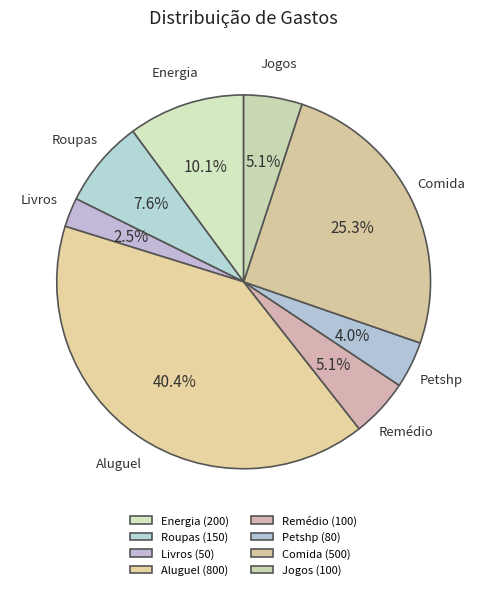

What percentage is the Jogos slice, to the nearest percent?

5%